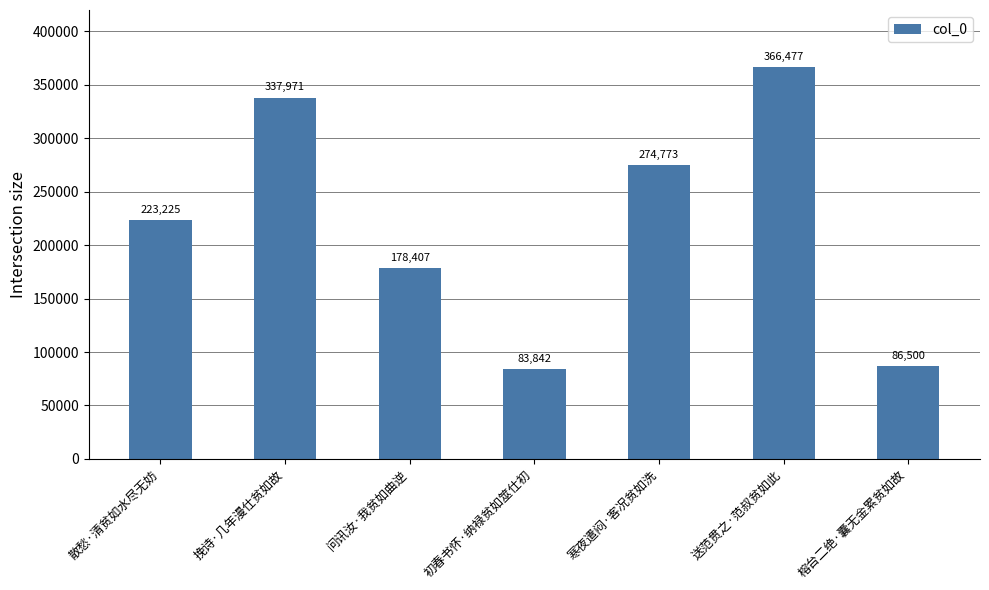

Where is the data nearest to the value 225159?

散愁·清贫如水尽无妨